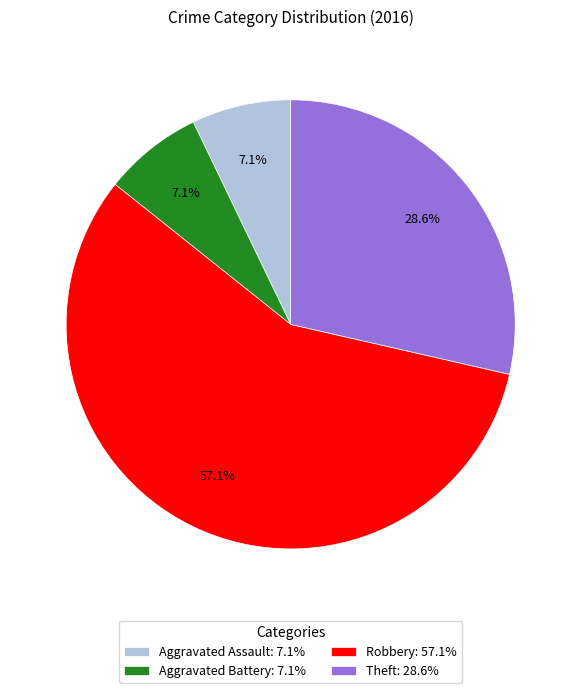

Does Robbery represent more than half of the total?

Yes